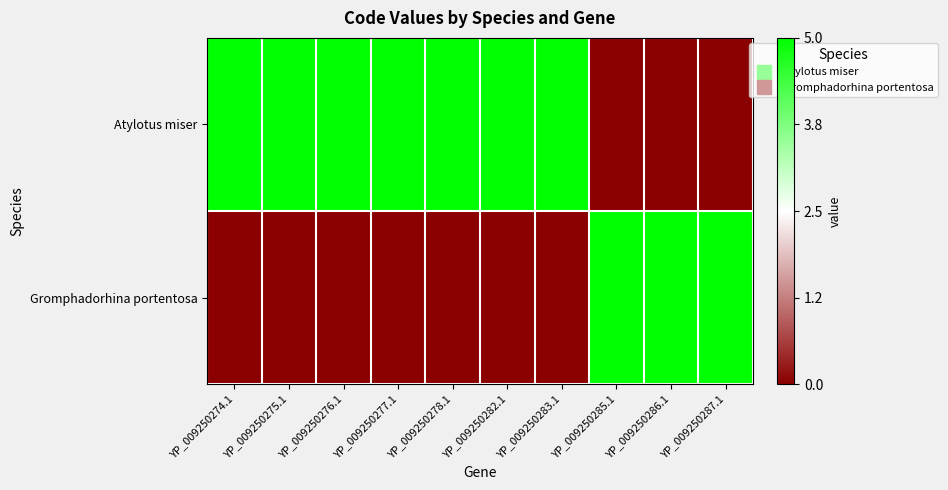

Reading left to right, what are all the values shown in this chart?

Atylotus miser: YP_009250274.1=2.5	YP_009250275.1=2.5	YP_009250276.1=2.5	YP_009250277.1=2.5	YP_009250278.1=2.5	YP_009250282.1=2.5	YP_009250283.1=2.5	YP_009250285.1=-2.5	YP_009250286.1=-2.5	YP_009250287.1=-2.5
Gromphadorhina portentosa: YP_009250274.1=-2.5	YP_009250275.1=-2.5	YP_009250276.1=-2.5	YP_009250277.1=-2.5	YP_009250278.1=-2.5	YP_009250282.1=-2.5	YP_009250283.1=-2.5	YP_009250285.1=2.5	YP_009250286.1=2.5	YP_009250287.1=2.5